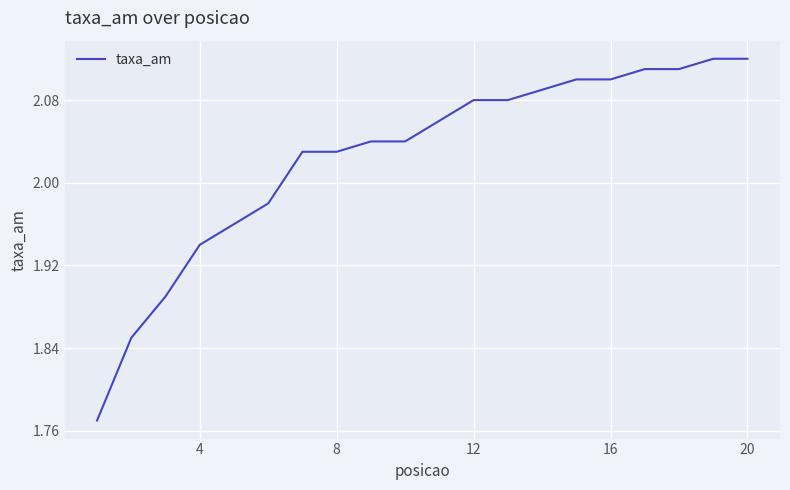

How many lines are shown in the chart?

1